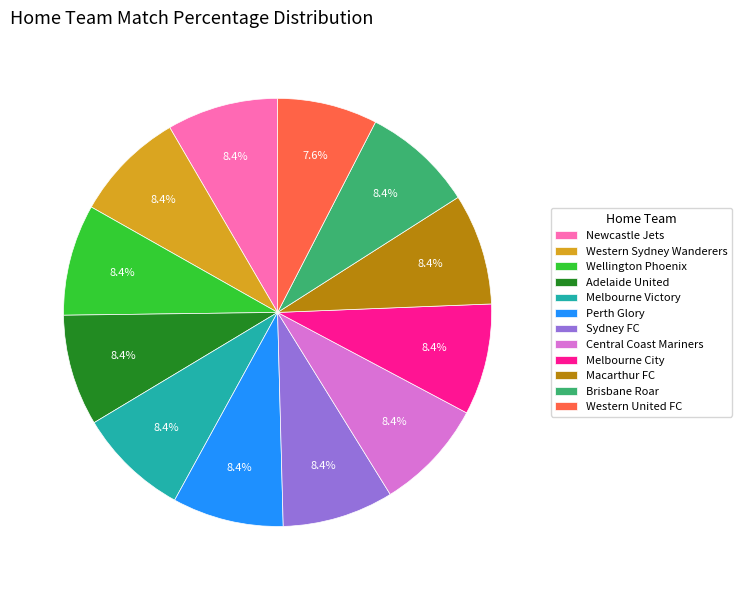

To the nearest percent, what percentage of the pie is Central Coast Mariners?

8%